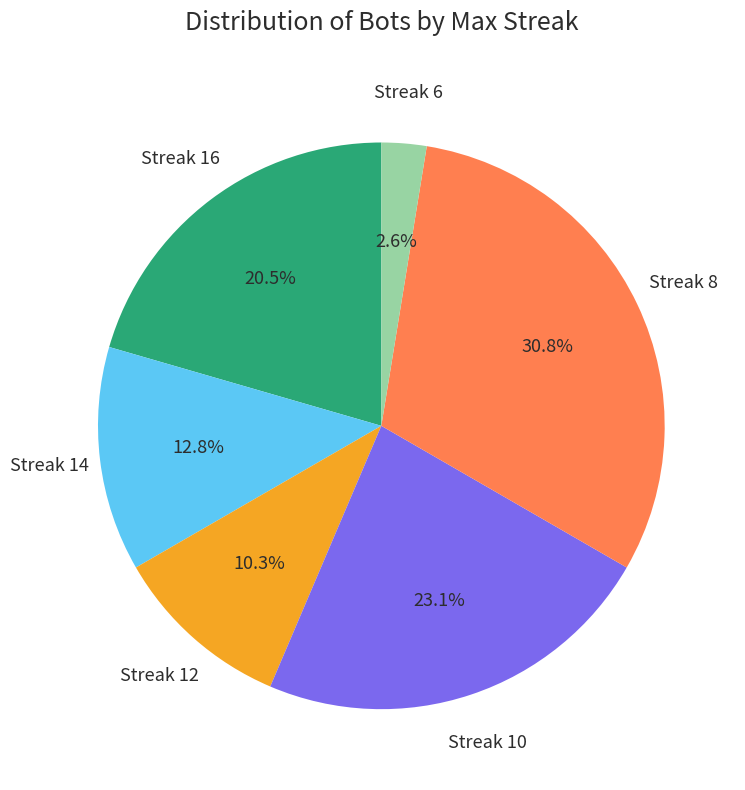

Is there a majority slice in this chart?

No